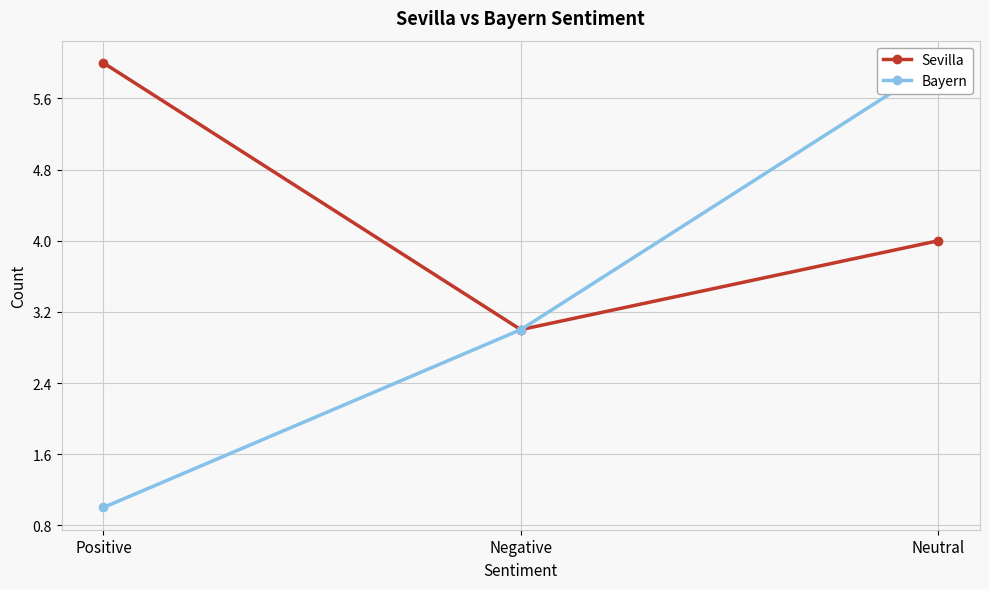

Which category has the highest value across all series?

Positive